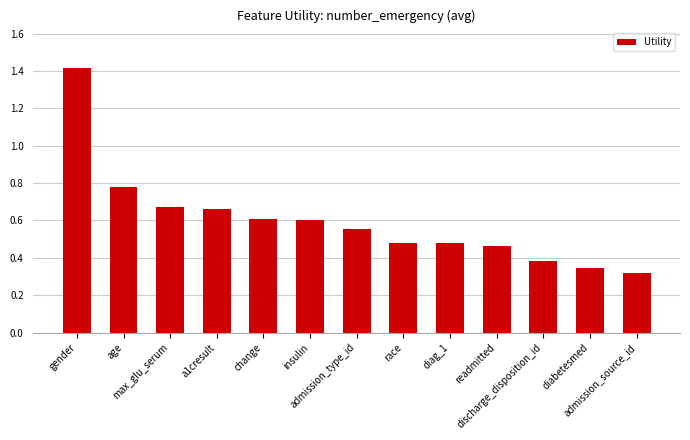

What is the difference between the second highest and second lowest values?

0.4